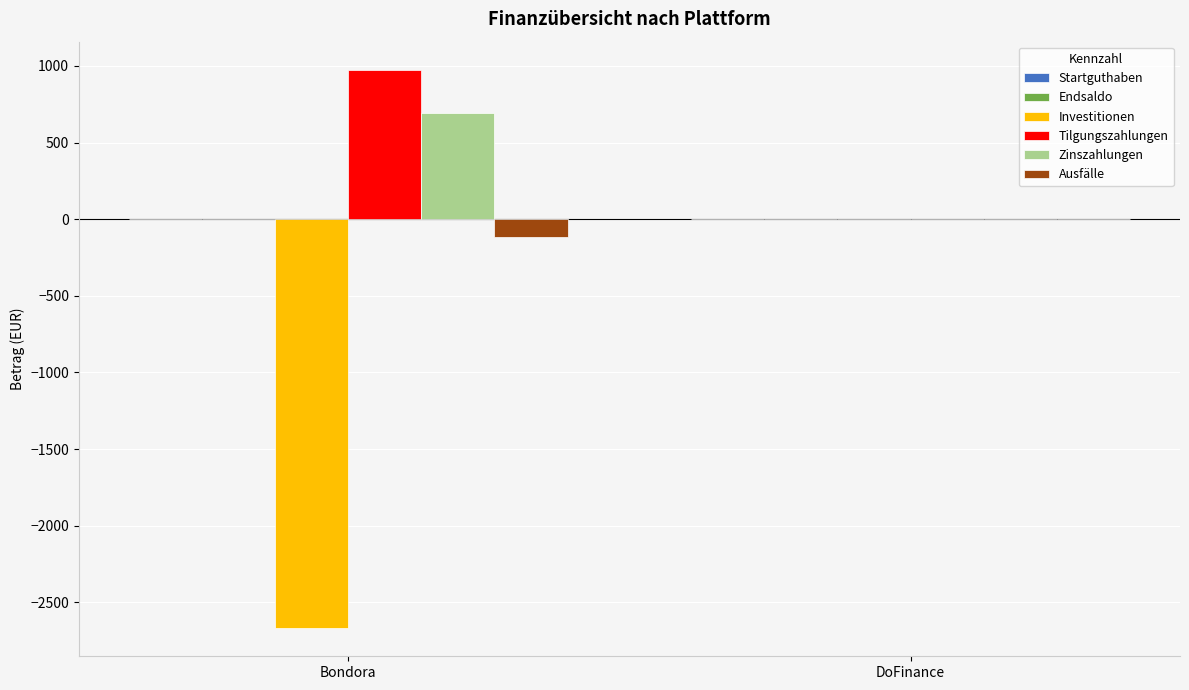

What is the sum of all Ausfälle values?

-117.4